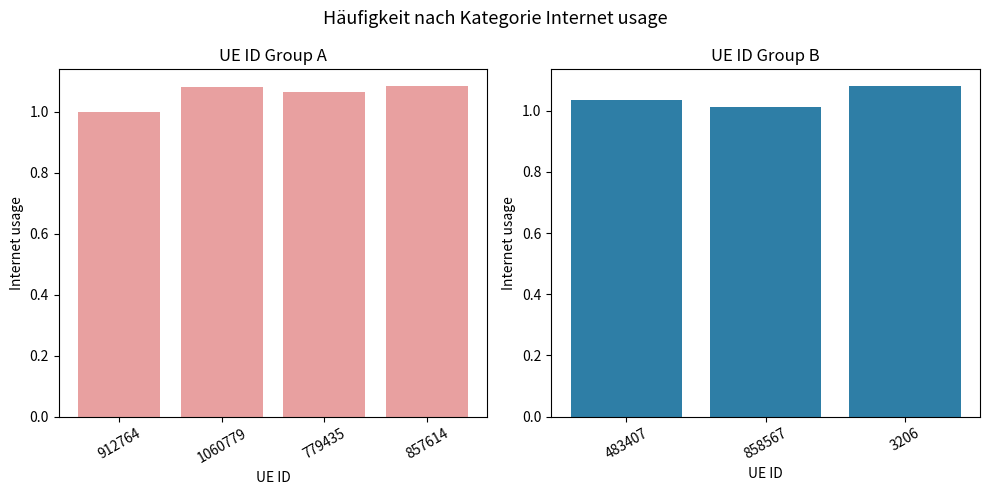

Reading left to right, what are all the values shown in this chart?

912764=1.0	1060779=1.1	779435=1.1	857614=1.1	483407=1.0	858567=1.0	3206=1.1